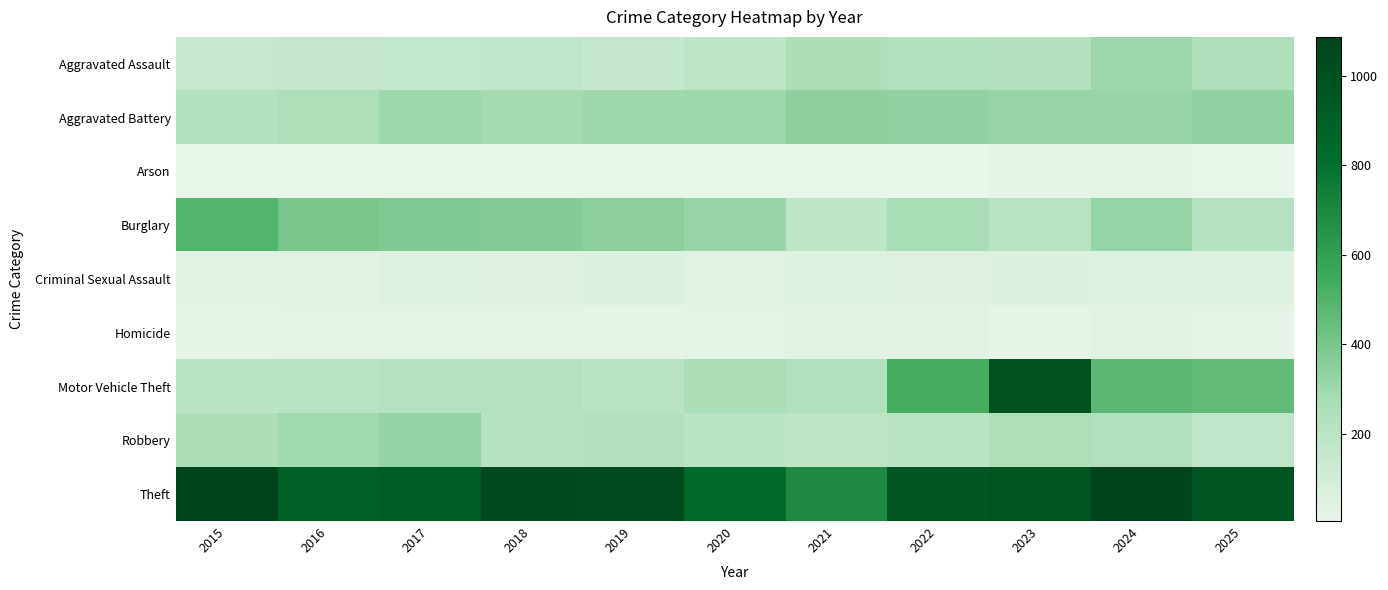

How many distinct data groups are displayed?

9